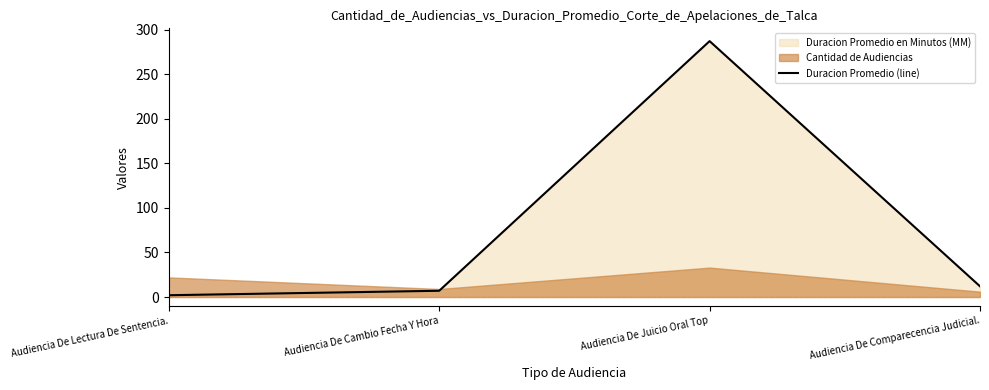

How many lines are shown in the chart?

1